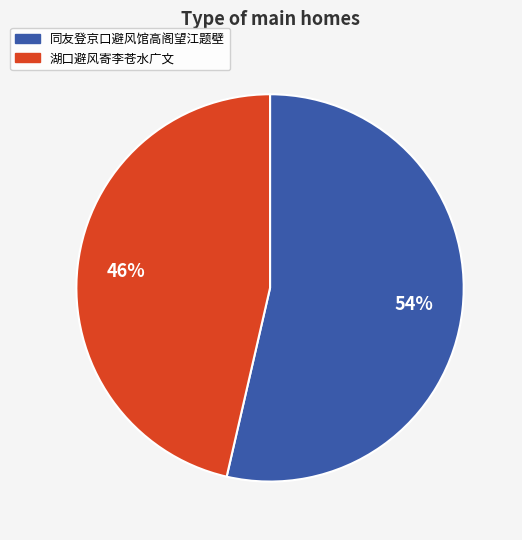

True or false: 同友登京口避风馆高阁望江题壁 accounts for 45% of the total.

False